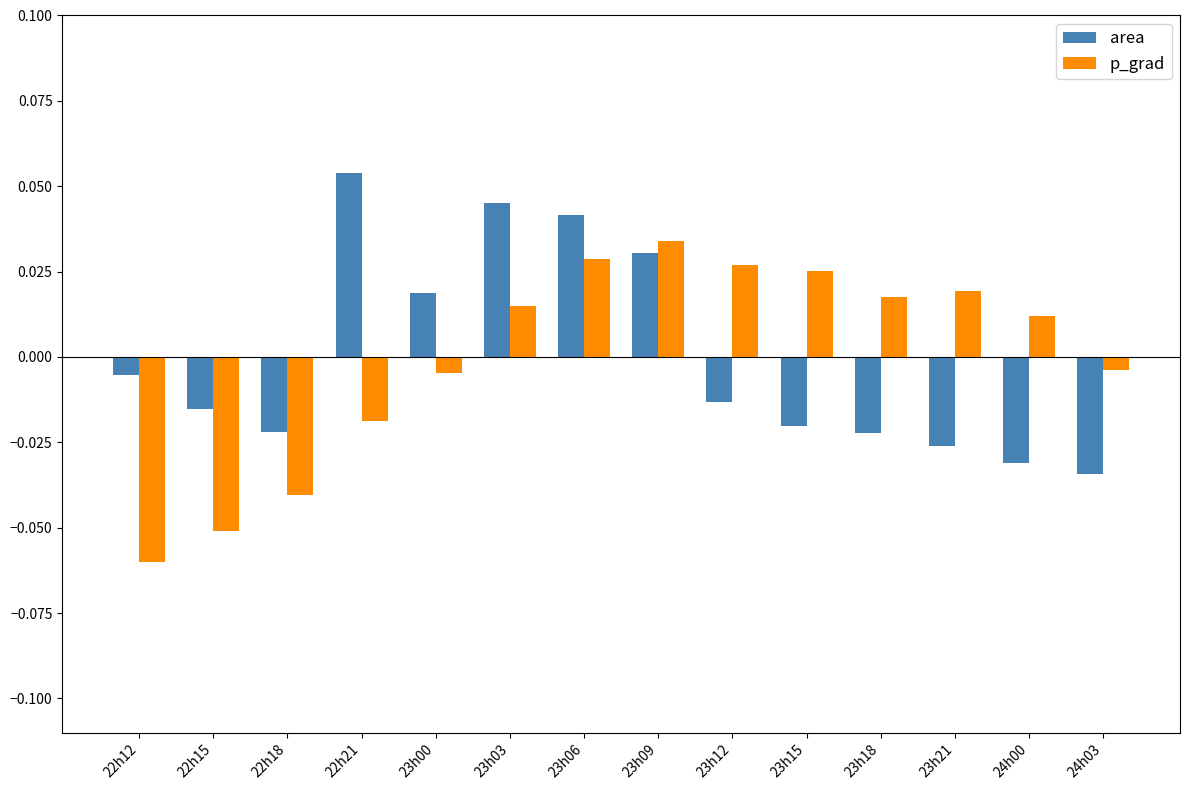

Rank the series at 23h06 from highest to lowest value.

area, p_grad